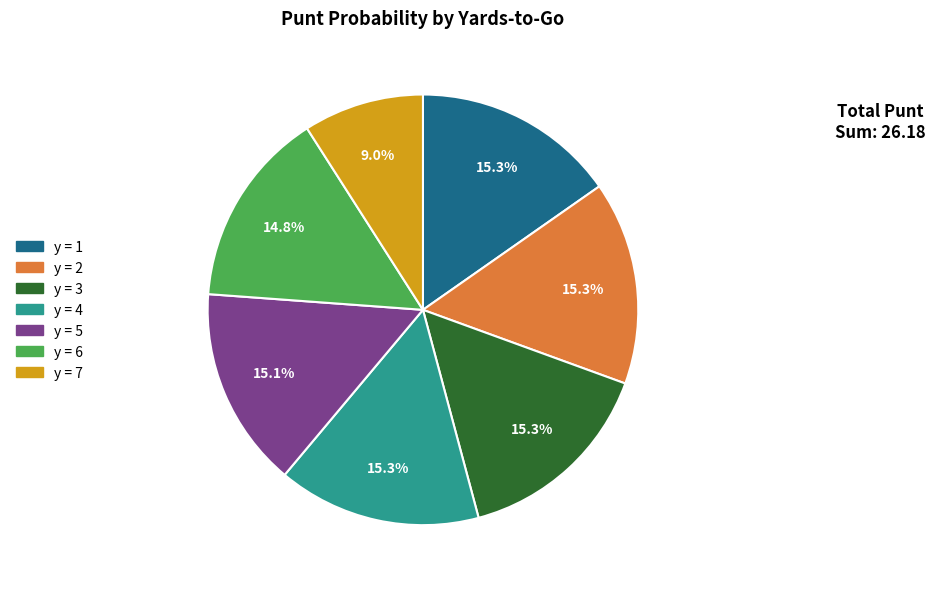

Does any single category account for the majority?

No